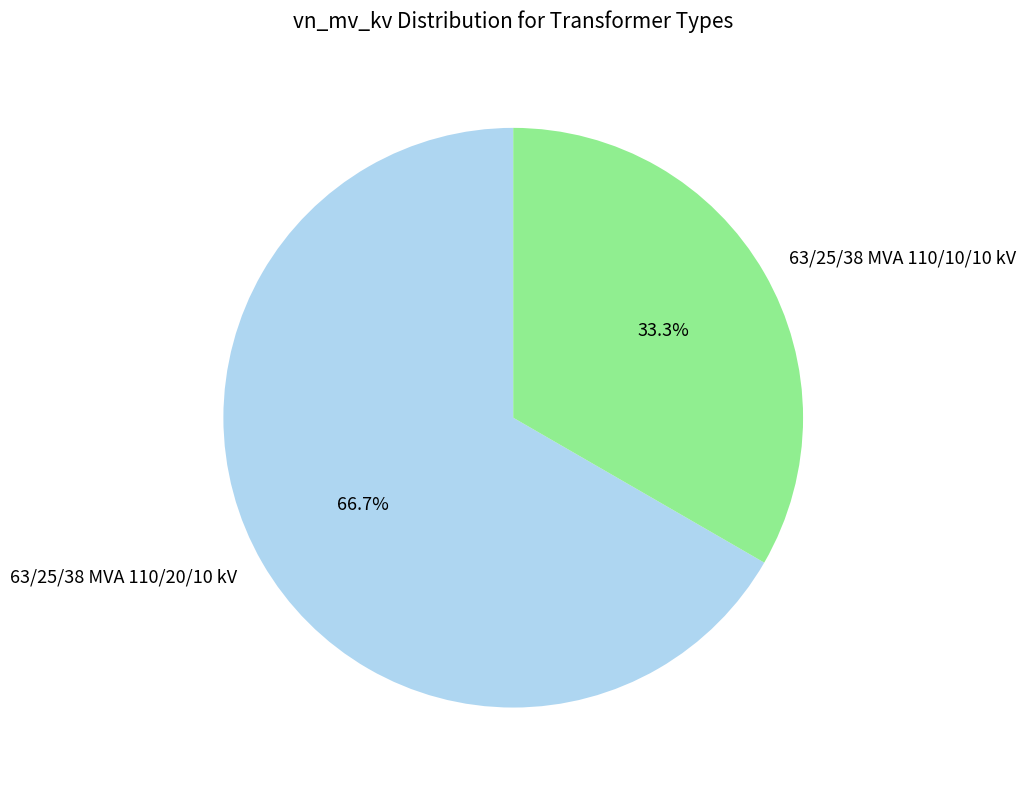

Approximately how many times larger is the value at 63/25/38 MVA 110/10/10 kV compared to 63/25/38 MVA 110/20/10 kV?

0.5